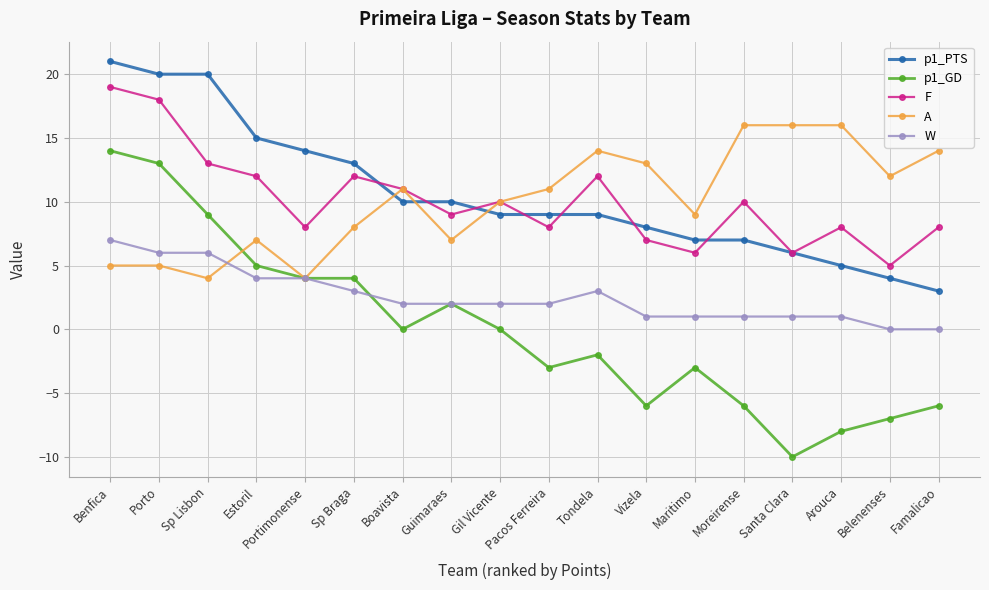

Is it true that A equals 16 at Moreirense?

True